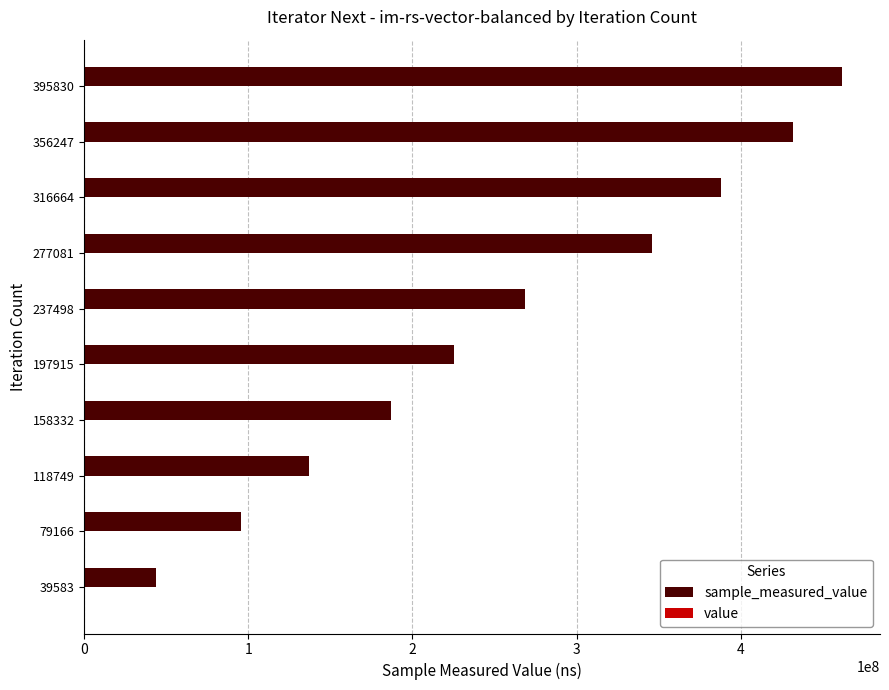

At which category is the sum across all series the highest?

395830